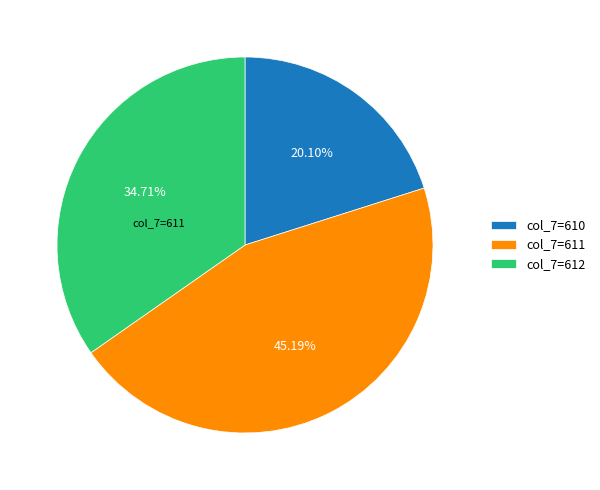

Does any single category account for the majority?

No